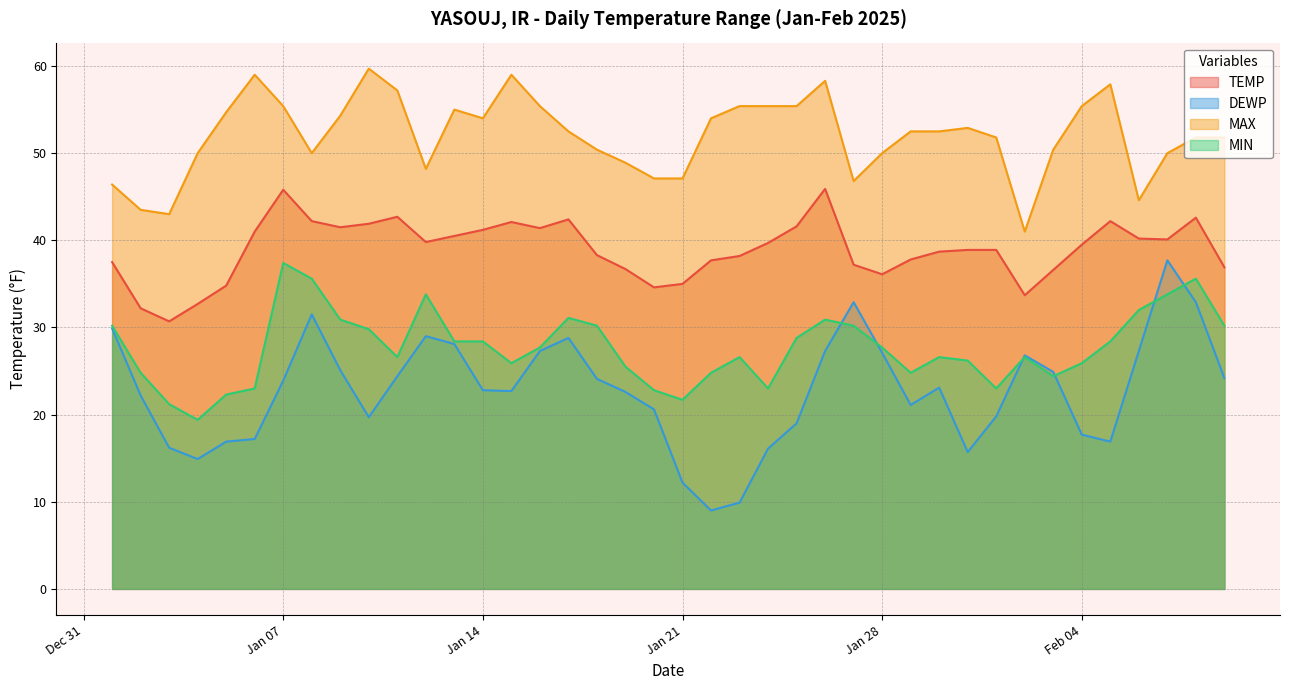

Where is the first local minimum for MIN?

2025-01-04